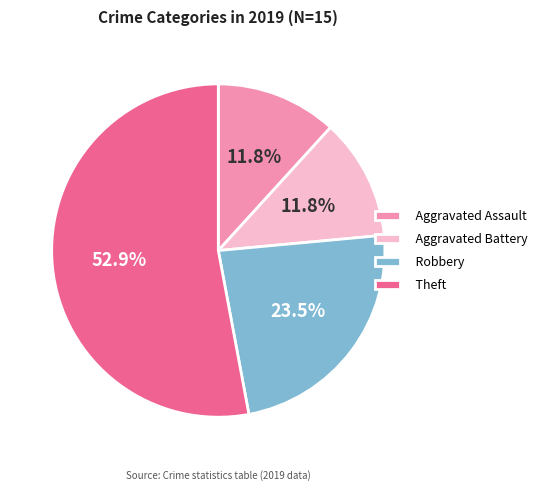

To the nearest percent, what is the difference between the largest and smallest slice percentages?

41%